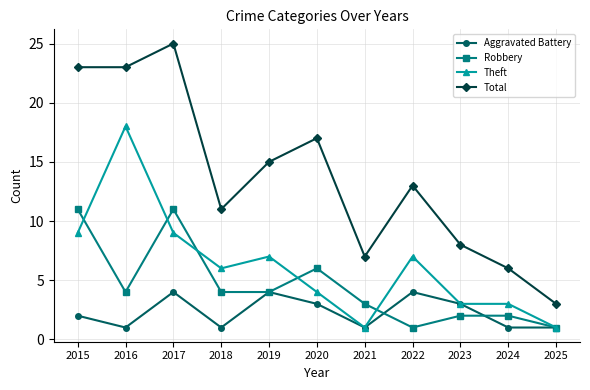

Reading left to right, extract all data points from this chart.

Aggravated Battery: 2	1	4	1	4	3	1	4	3	1	1
Robbery: 11	4	11	4	4	6	3	1	2	2	1
Theft: 9	18	9	6	7	4	1	7	3	3	1
Total: 23	23	25	11	15	17	7	13	8	6	3